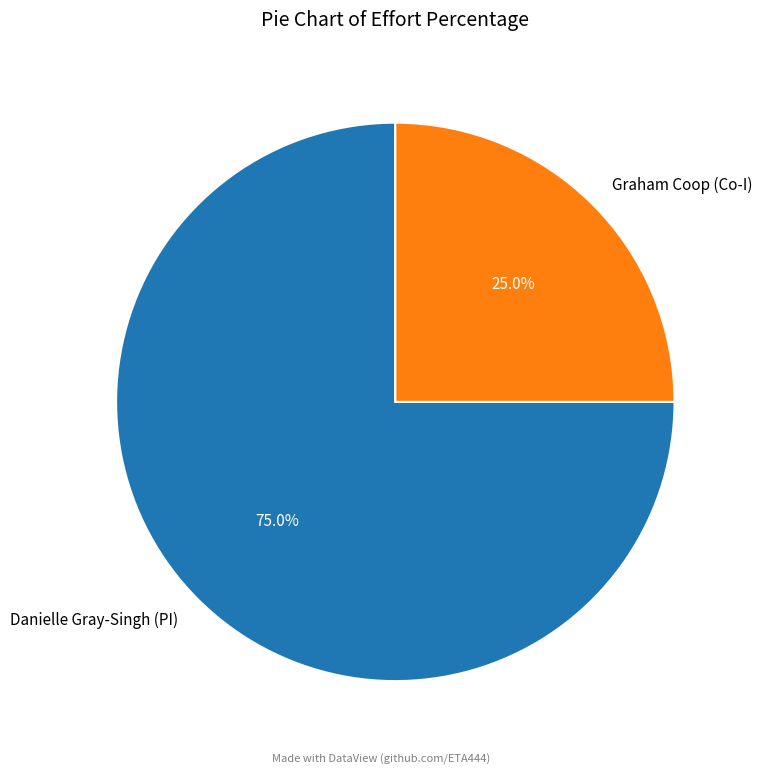

True or false: Danielle Gray-Singh (PI) accounts for 75% of the total.

True